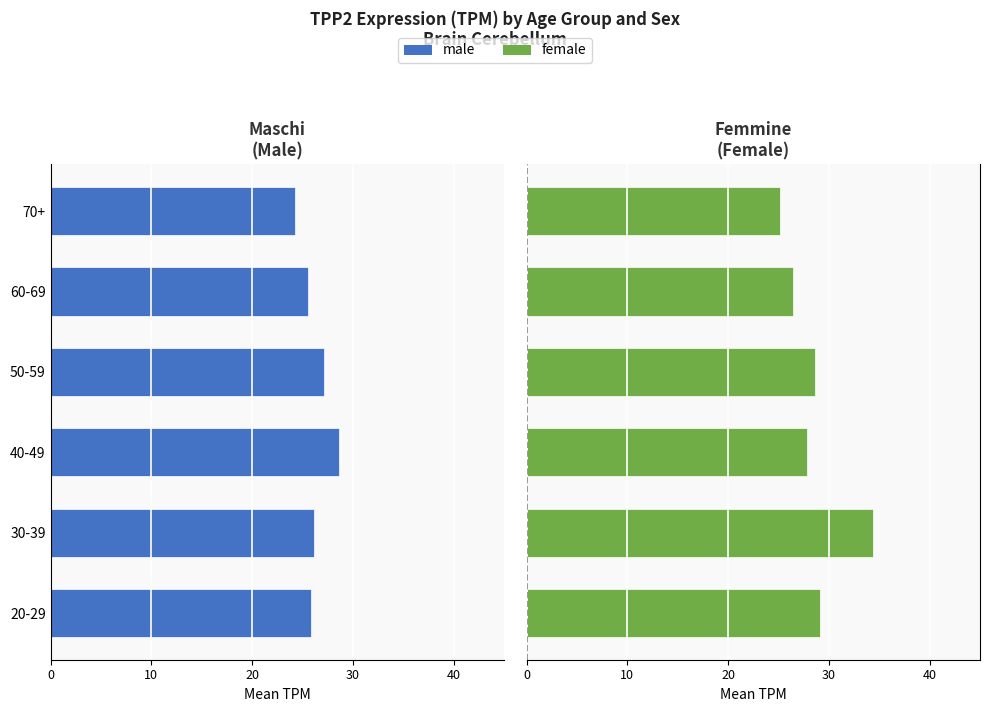

At how many categories does at least one series exceed 29?

2